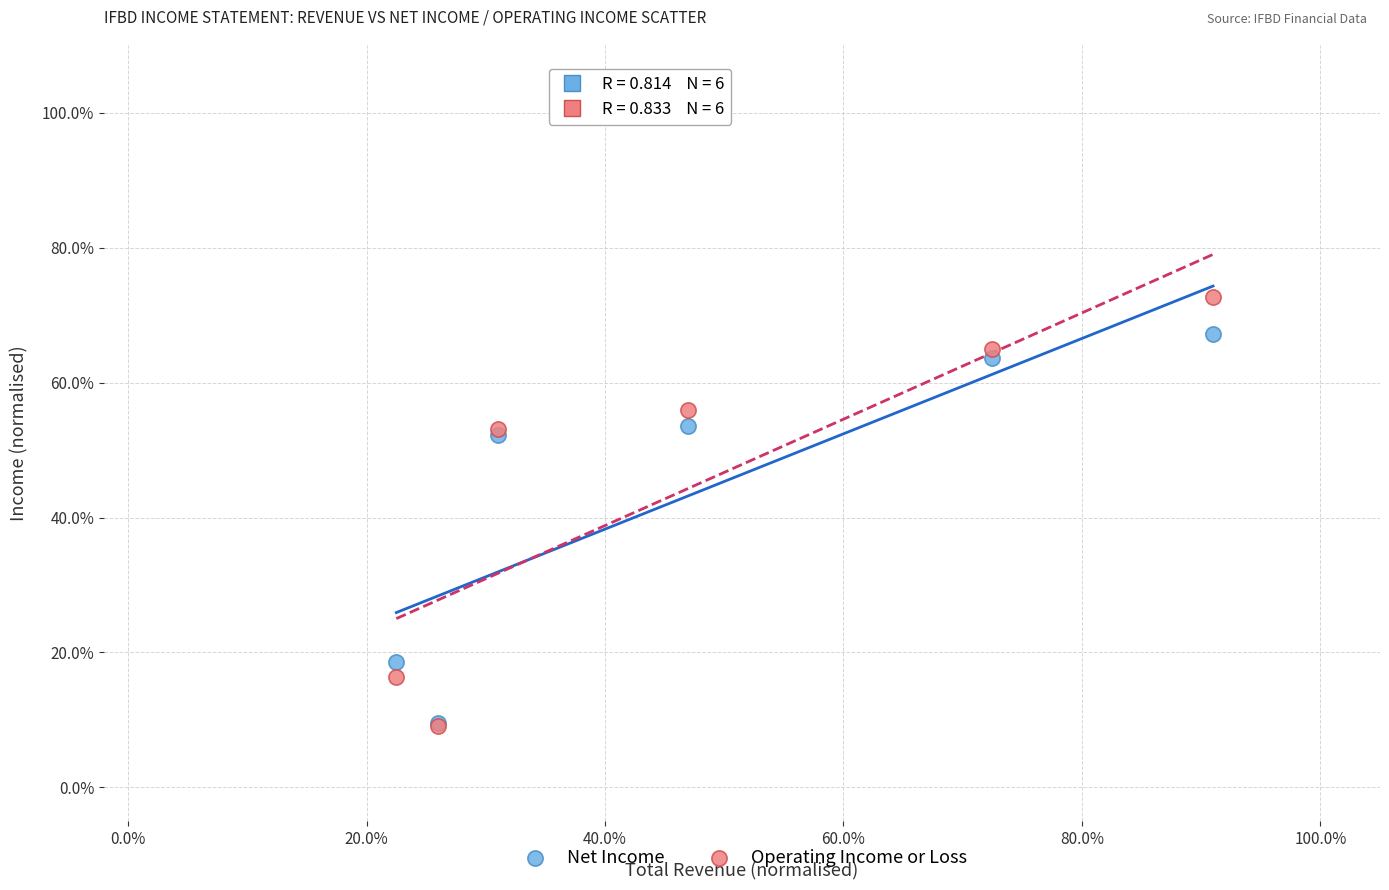

Which series reaches the maximum Y coordinate?

Operating Income or Loss